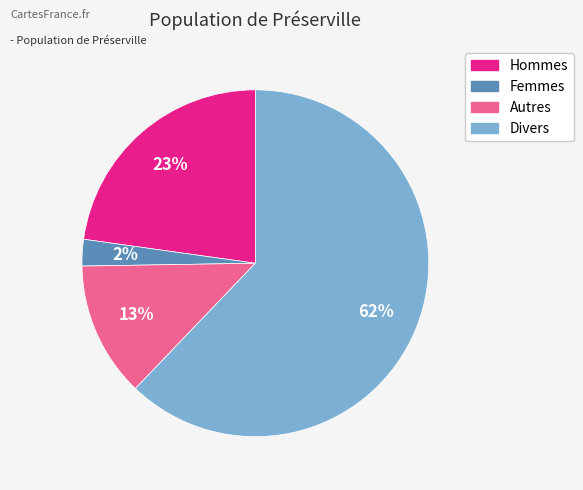

Does any single category account for the majority?

Yes